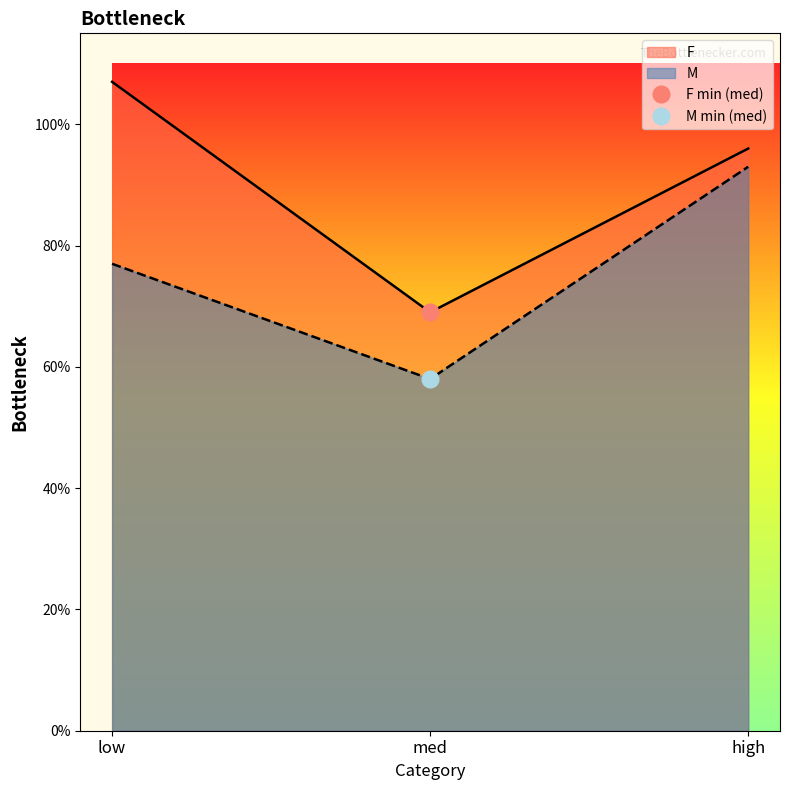

Which series has the widest spread of values?

F